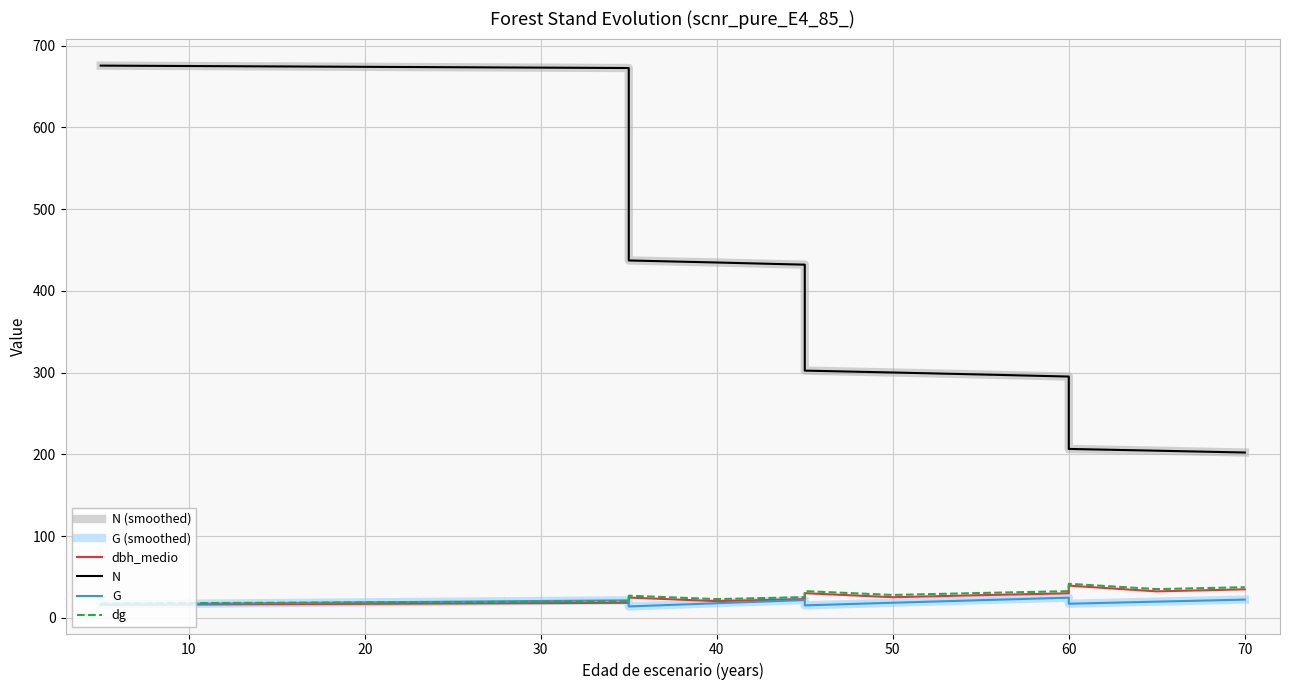

Reading right to left, transcribe all the data shown in this chart.

N (smoothed): 202.2	204.5	206.6	295.2	297.7	300.1	302.4	432.0	434.7	437.2	672.6	675.5	675.5	675.5	675.5	675.5	675.5
G (smoothed): 22.3	19.8	17.2	24.6	21.6	18.5	15.2	21.8	17.9	13.9	21.4	16.4	16.4	16.4	16.4	16.4	16.4
dbh_medio: 34.9	32.4	39.4	30.1	27.7	25.2	30.2	22.9	20.5	24.8	18.4	15.9	15.9	15.9	15.9	15.9	15.9
N: 202.2	204.5	206.6	295.2	297.7	300.1	302.4	432.0	434.7	437.2	672.6	675.5	675.5	675.5	675.5	675.5	675.5
G: 22.3	19.8	17.2	24.6	21.6	18.5	15.2	21.8	17.9	13.9	21.4	16.4	16.4	16.4	16.4	16.4	16.4
dg: 37.5	35.1	41.7	32.6	30.4	28.0	32.7	25.3	22.9	27.1	20.1	17.6	17.6	17.6	17.6	17.6	17.6